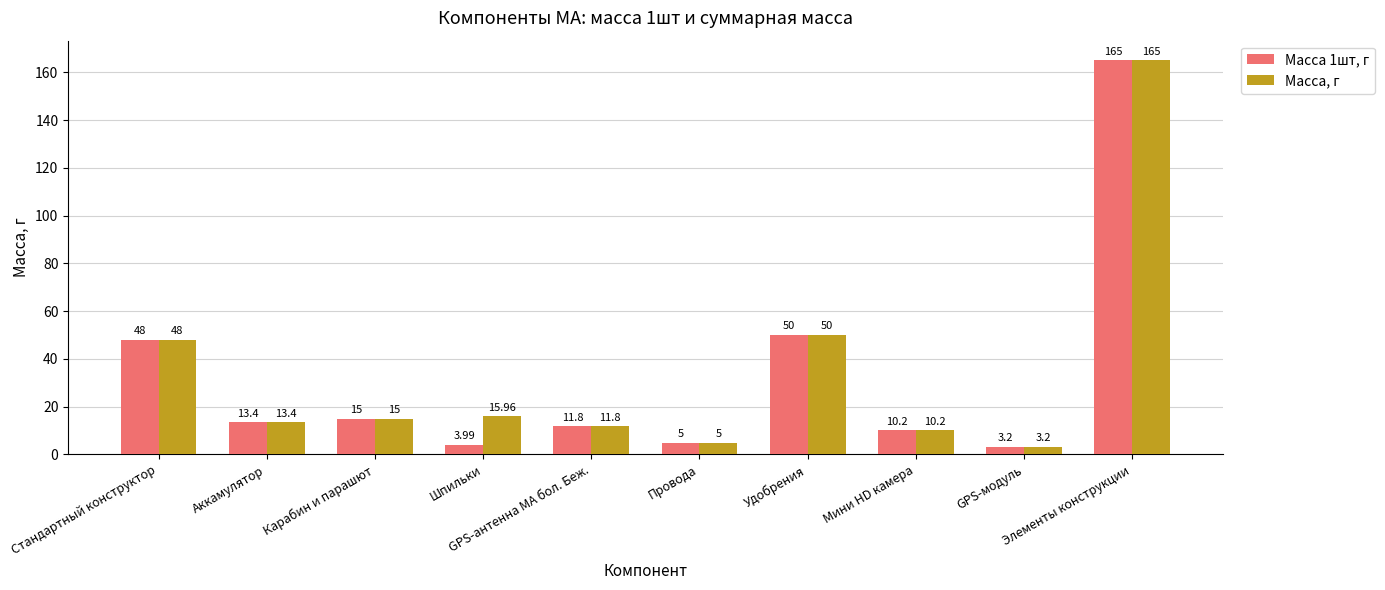

What is the difference between the Масса 1шт, г values at Шпильки and Карабин и парашют?

11.0